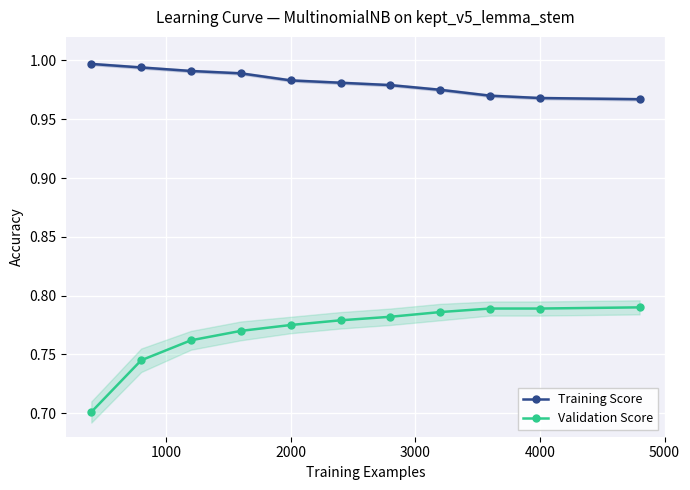

True or false: Training Score and Validation Score cross at least once.

False